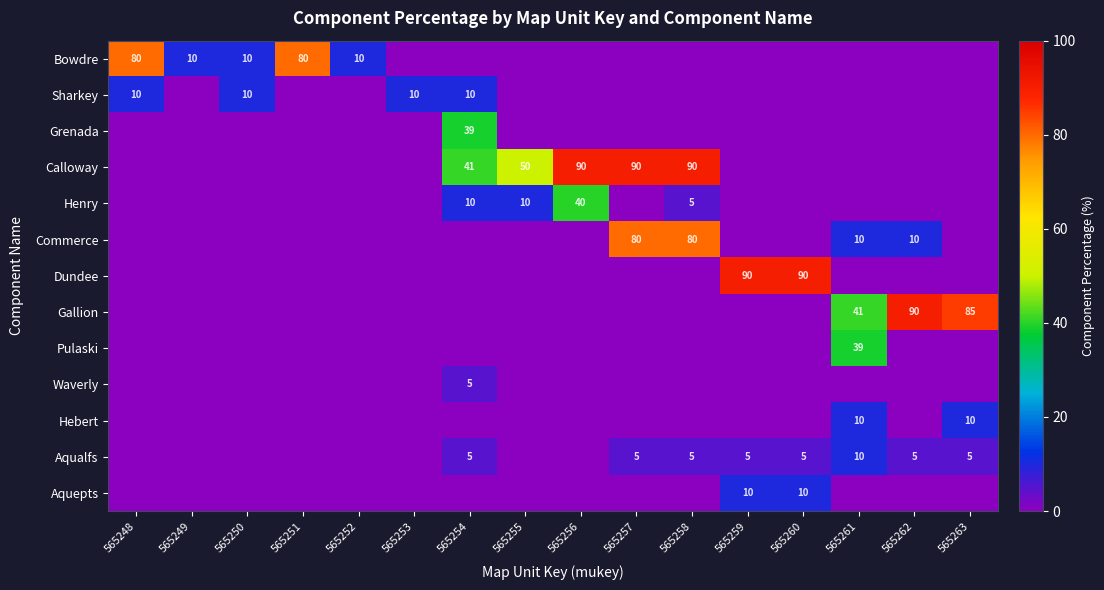

The value of Commerce at 565261 is 10. True or false?

True